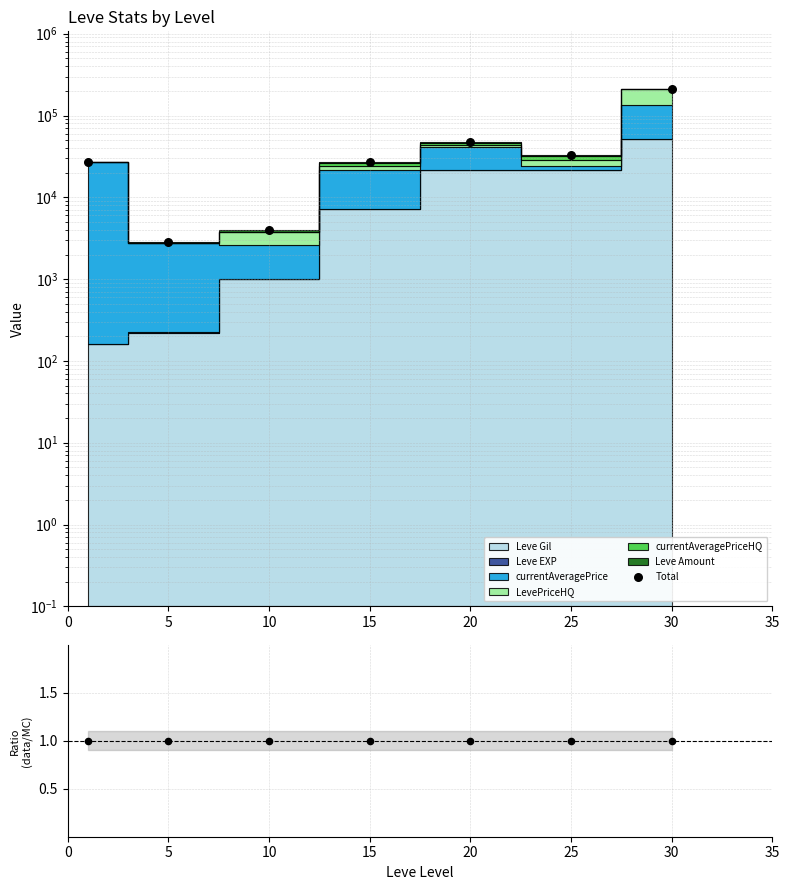

At which category is the sum across all series the highest?

30